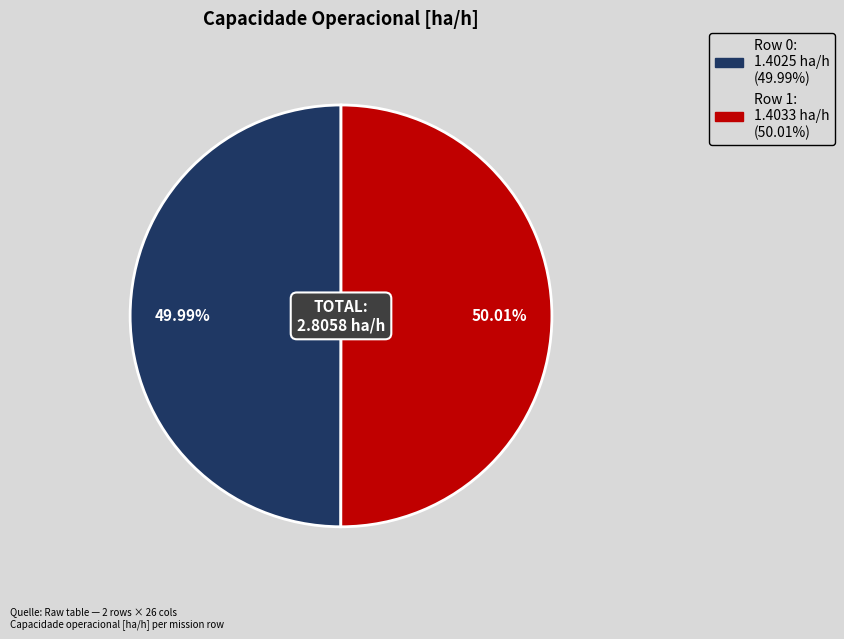

What is the ratio of the value at Row 1 to the value at Row 0?

1.0